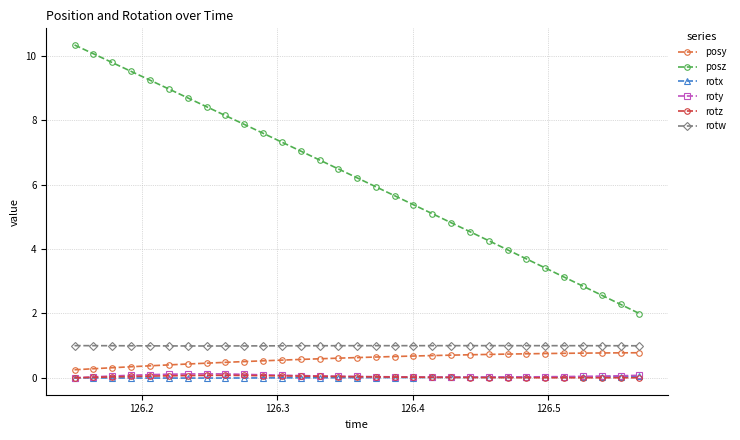

Is this an area chart (filled region under the line)?

No